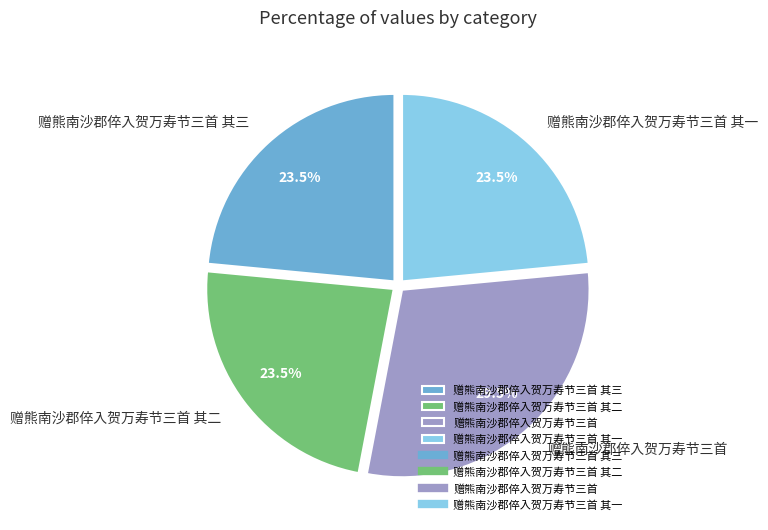

Is 赠熊南沙郡倅入贺万寿节三首 the majority of the pie?

No